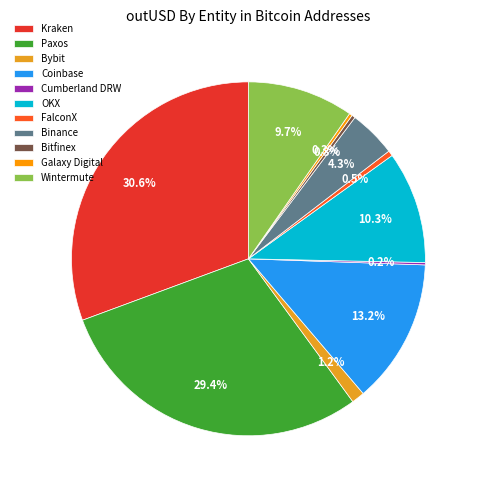

To the nearest percent, what is the average slice percentage?

9%